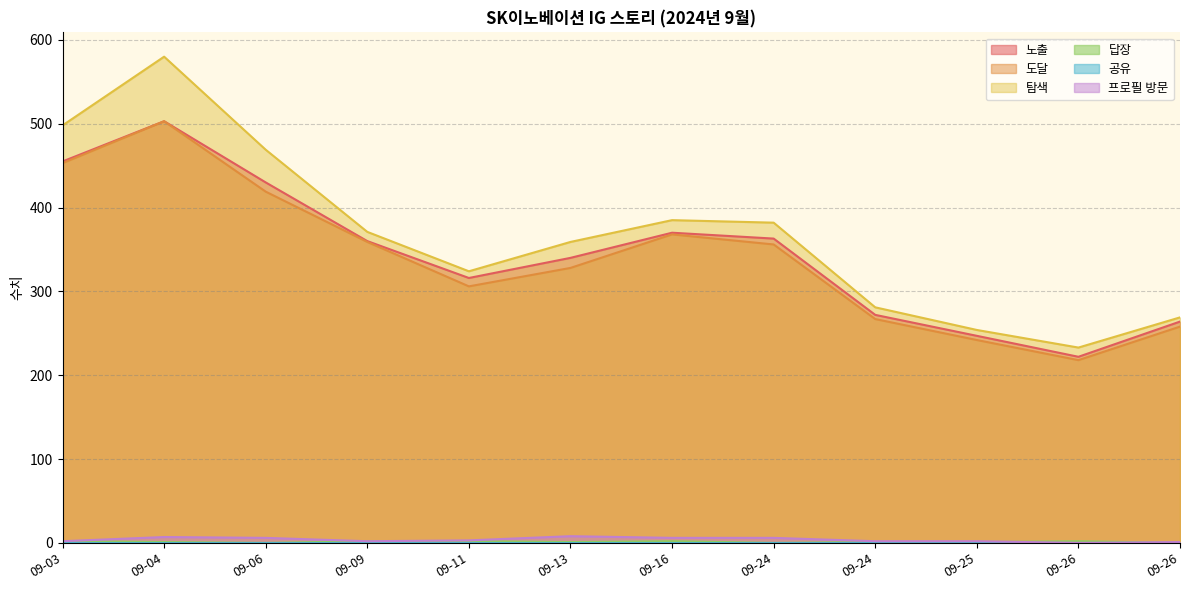

What is the difference between the maximum and minimum values in the 프로필 방문 series?

8